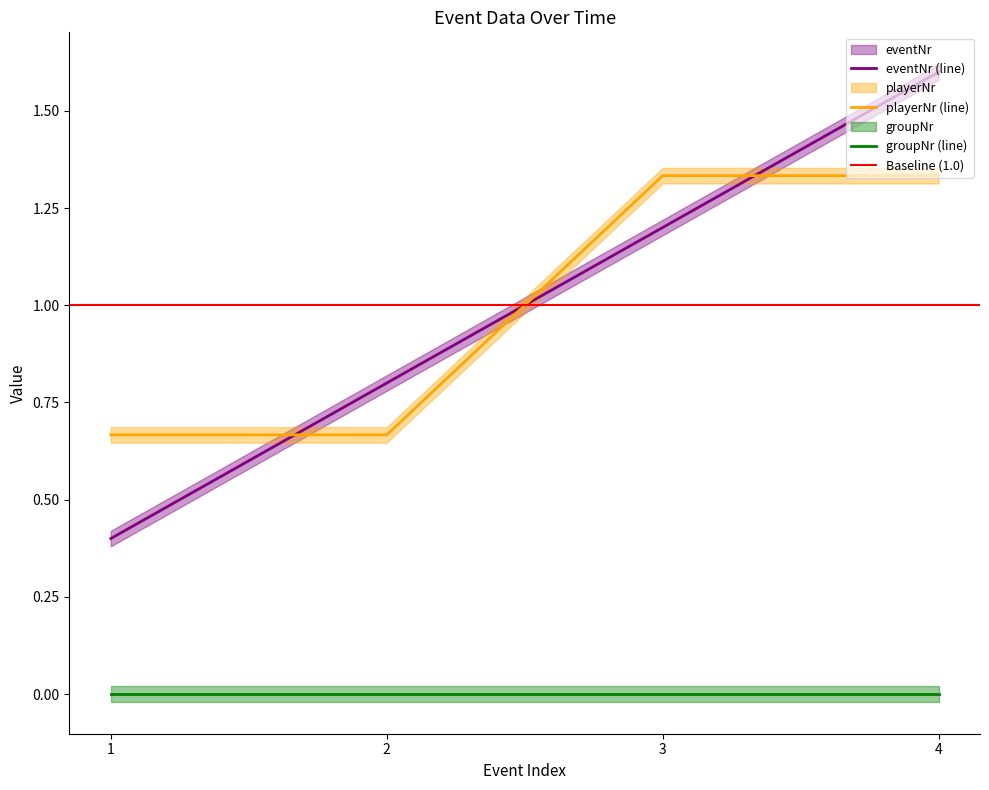

What is the maximum value for eventNr (line)?

1.6